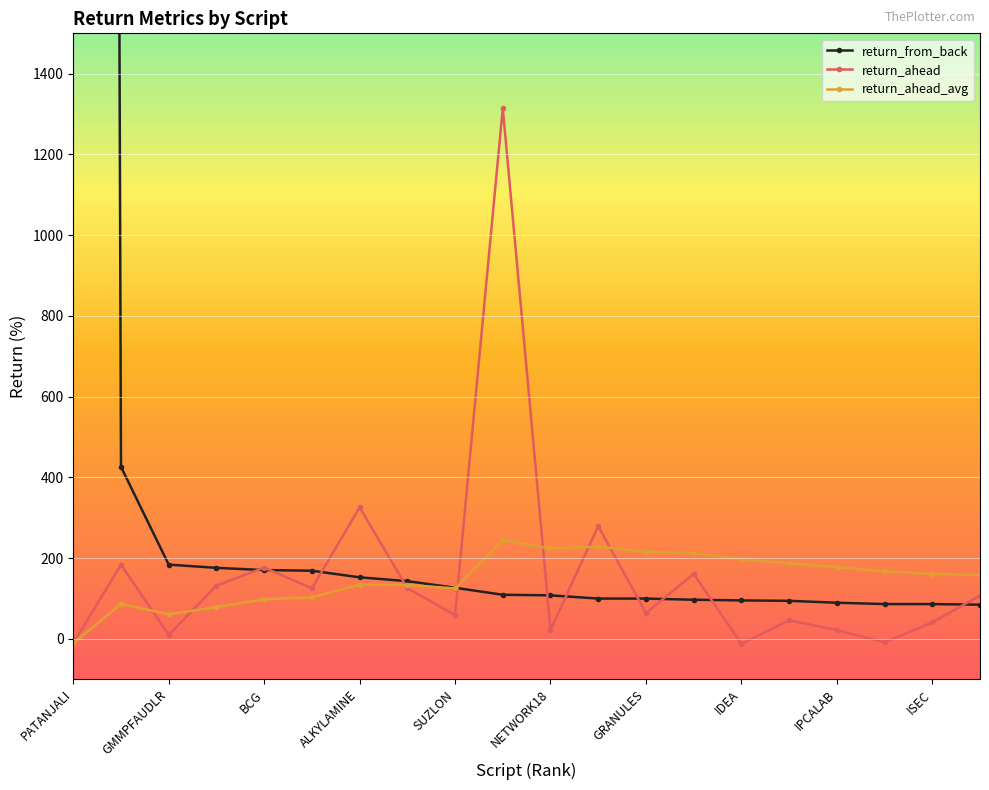

True or false: return_ahead_avg has a value of 60.7 at GMMPFAUDLR.

True